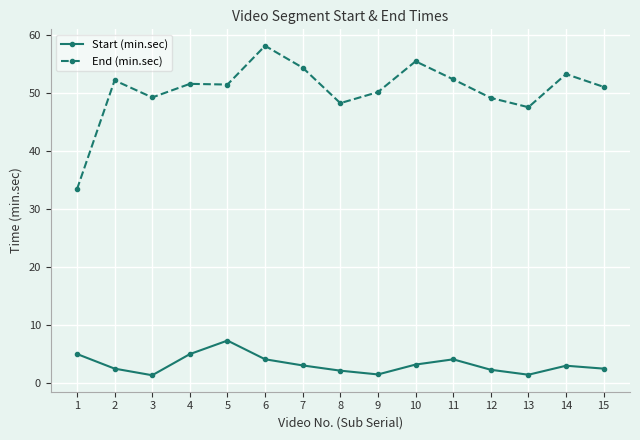

Rank the series by their average value, from highest to lowest.

End (min.sec), Start (min.sec)